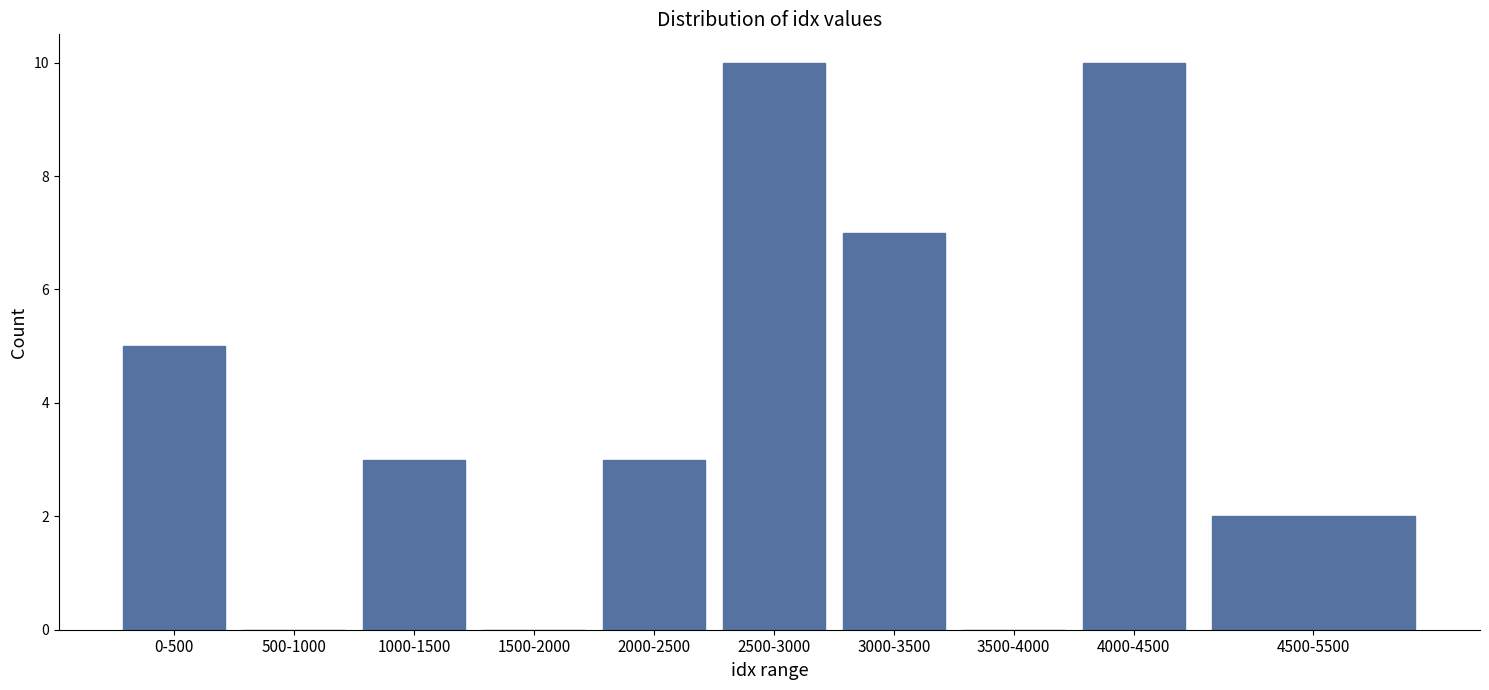

Reading left to right, extract all data points from this chart.

0-500=5	500-1000=0	1000-1500=3	1500-2000=0	2000-2500=3	2500-3000=10	3000-3500=7	3500-4000=0	4000-4500=10	4500-5500=2